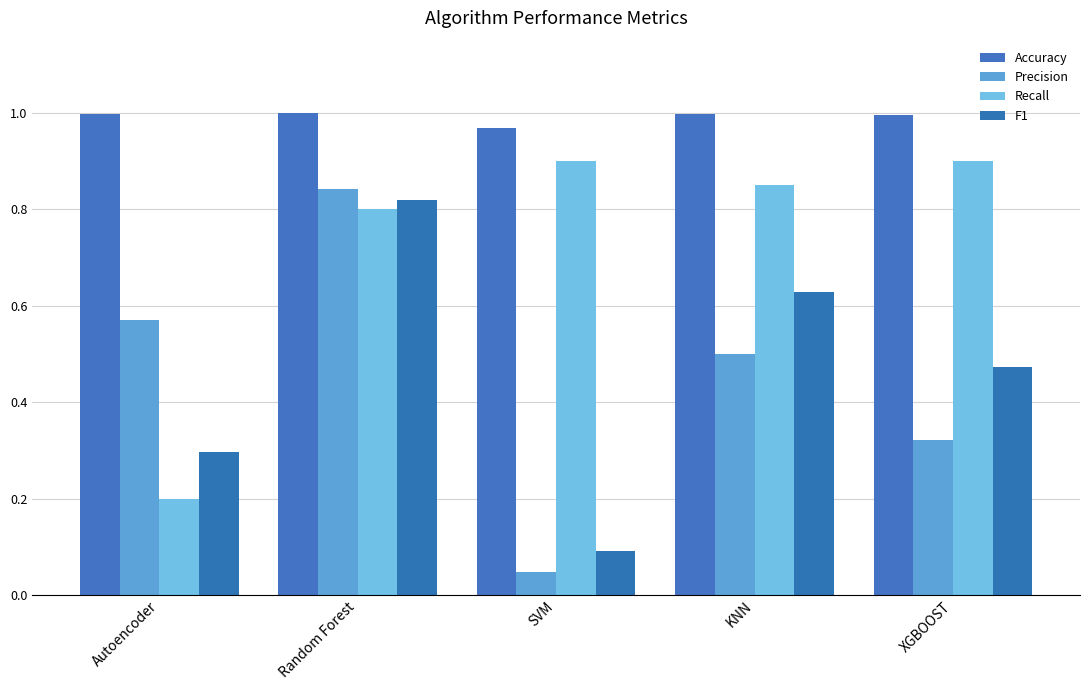

How many series are shown in this chart?

4